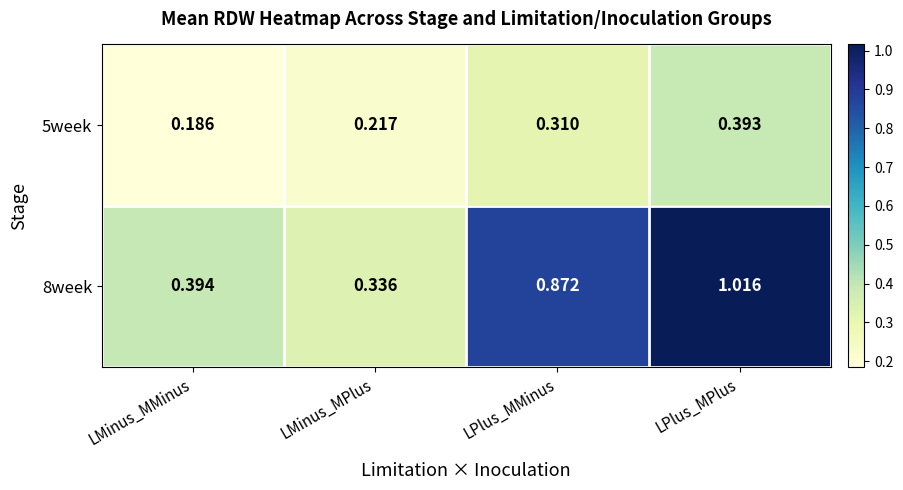

List the series in order of their overall mean, highest first.

8week, 5week